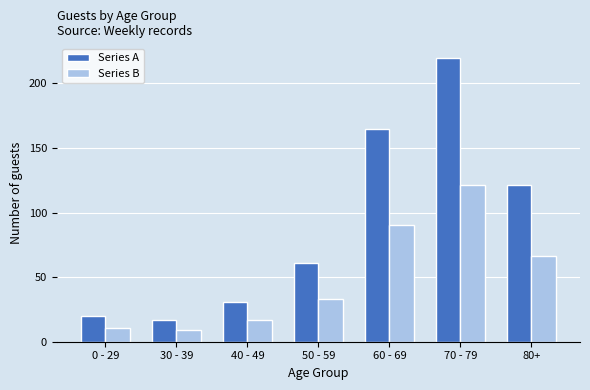

At which label does Series A reach its minimum?

30 - 39